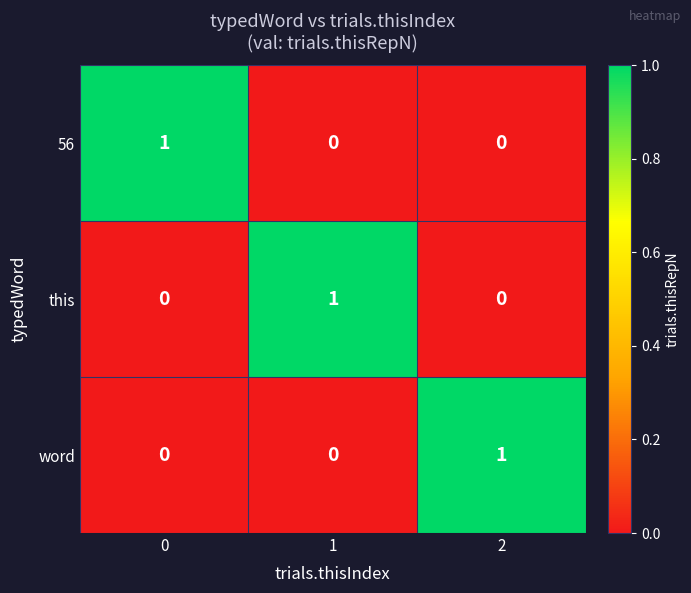

Reading left to right, transcribe all the data shown in this chart.

56: 1	0	0
this: 0	1	0
word: 0	0	1